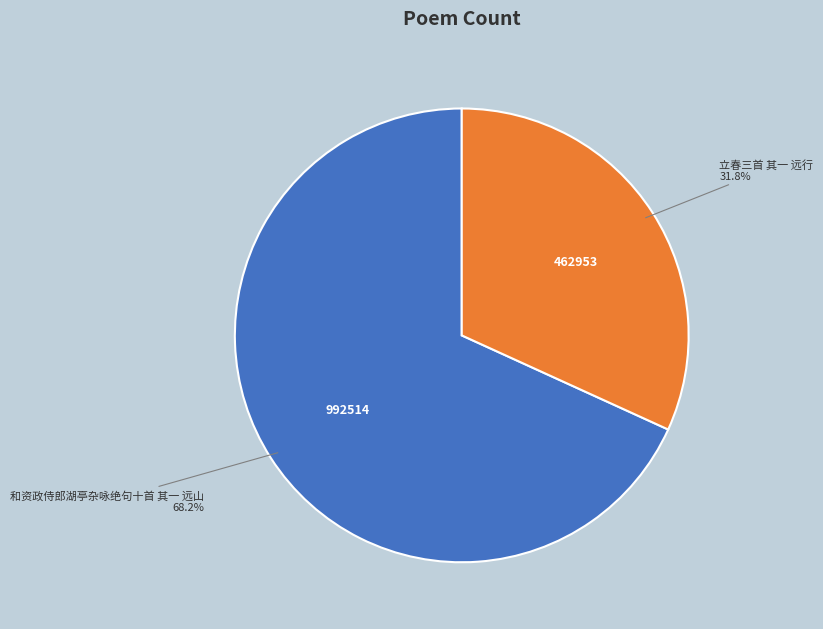

Is there a majority slice in this chart?

Yes